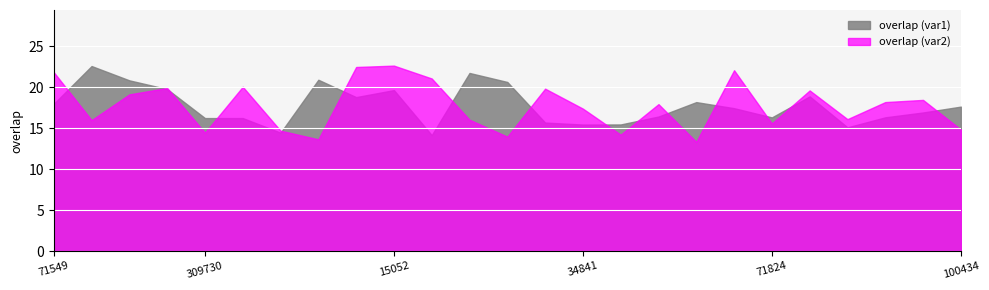

What is the total value across all series at 15052?

42.3